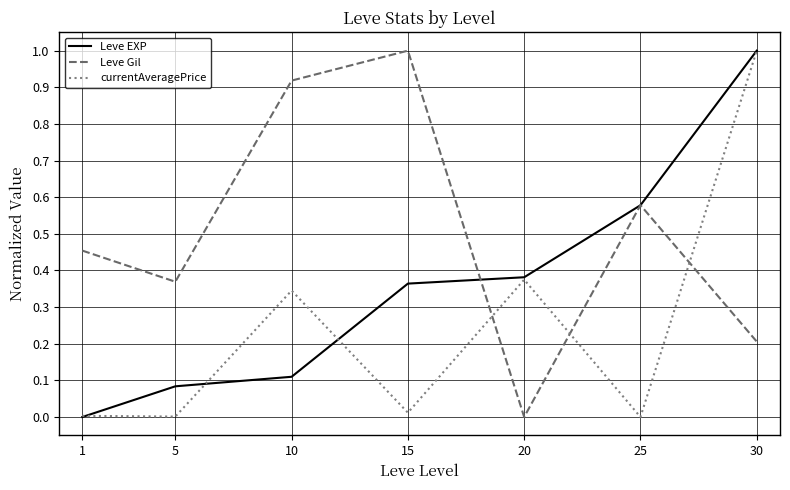

Is this an area chart (filled region under the line)?

No